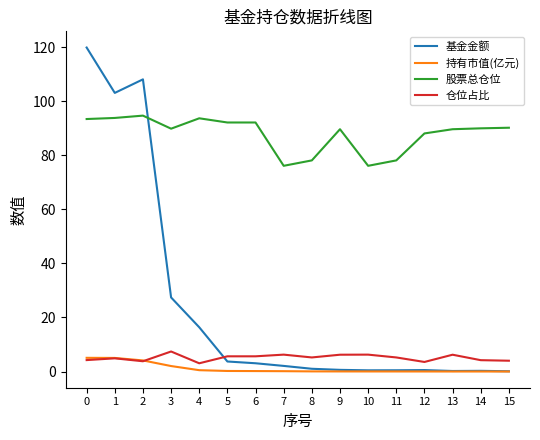

Where is the first local minimum for 仓位占比?

2